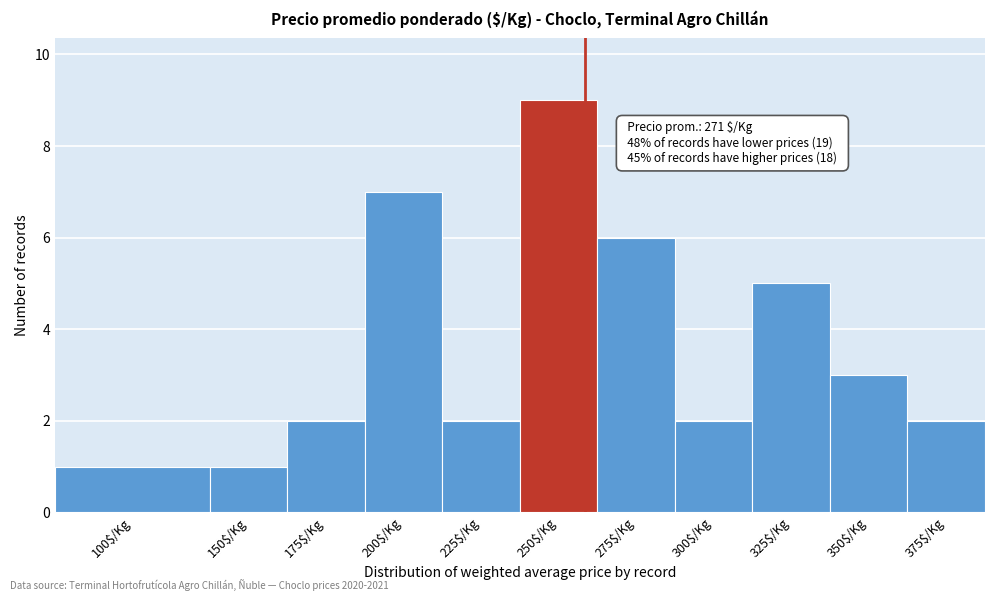

Reading left to right, transcribe all the data shown in this chart.

1	1	2	7	2	9	6	2	5	3	2